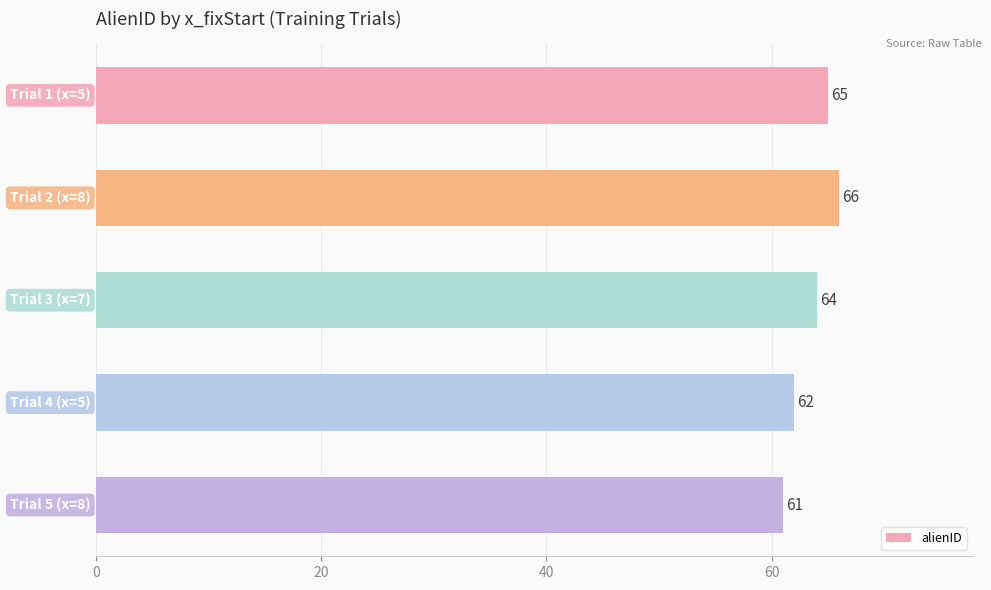

What is the average value?

64